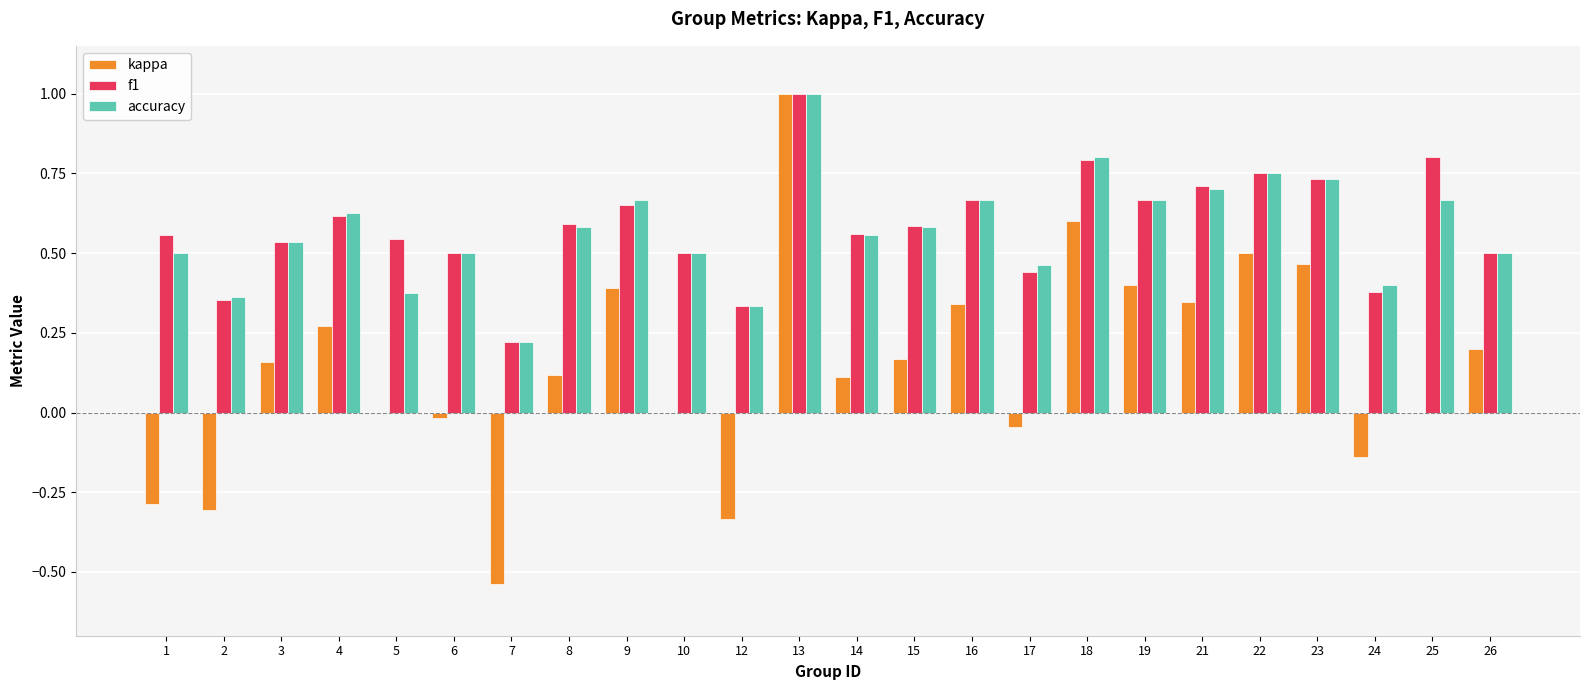

Where does the kappa series first go above 0?

3